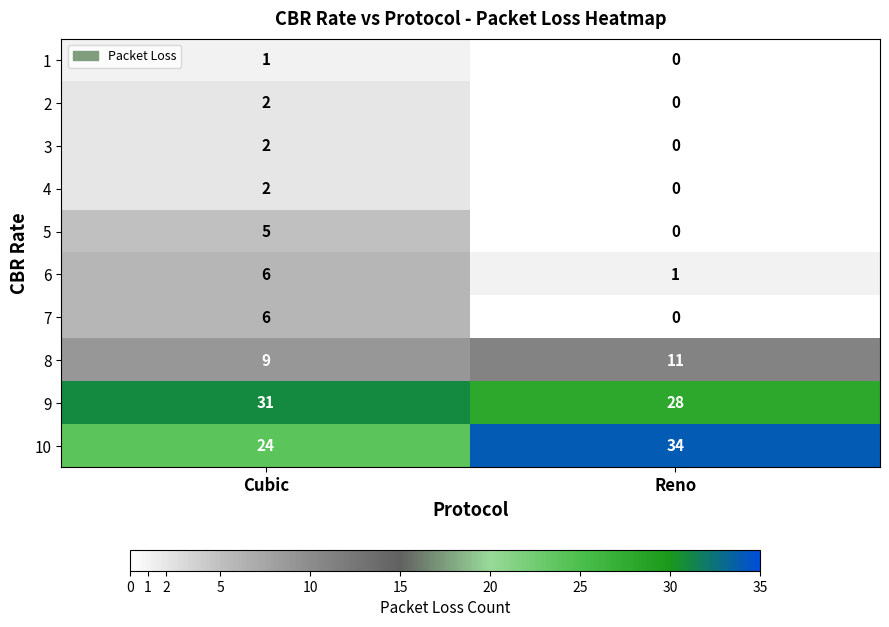

Which label corresponds to the largest value in the chart?

Reno